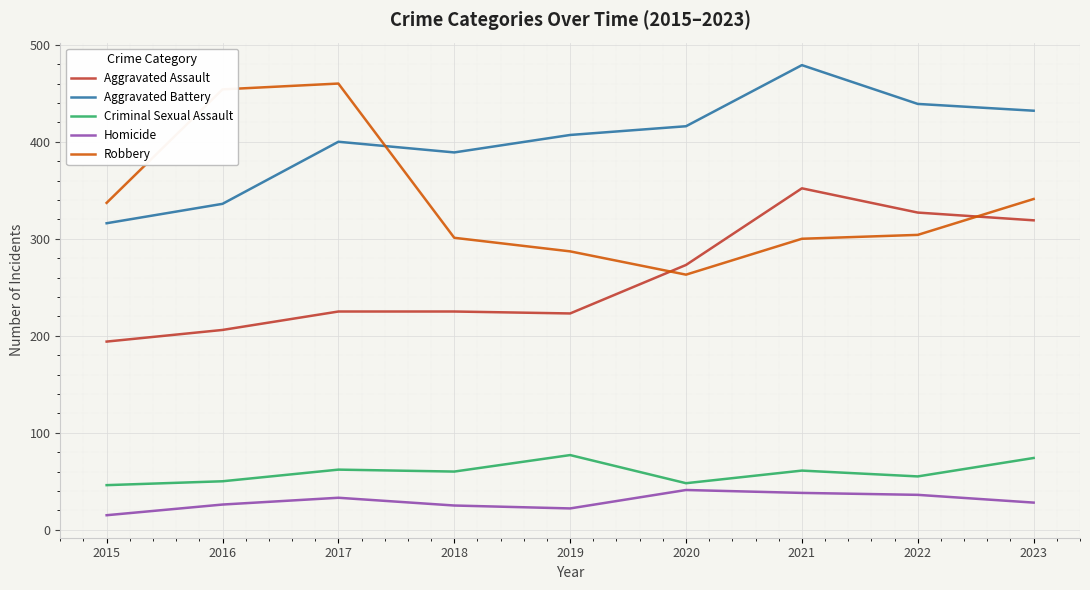

How many interior local valleys does the Aggravated Battery series have?

1